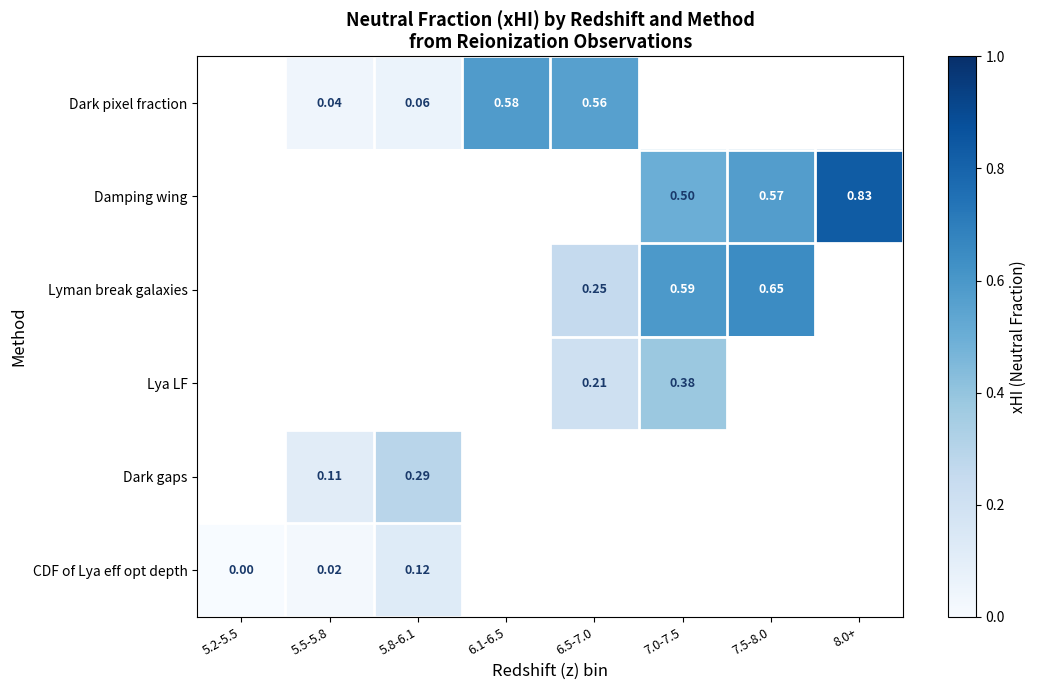

True or false: Dark gaps has a value of -1.0 at 7.0-7.5.

True